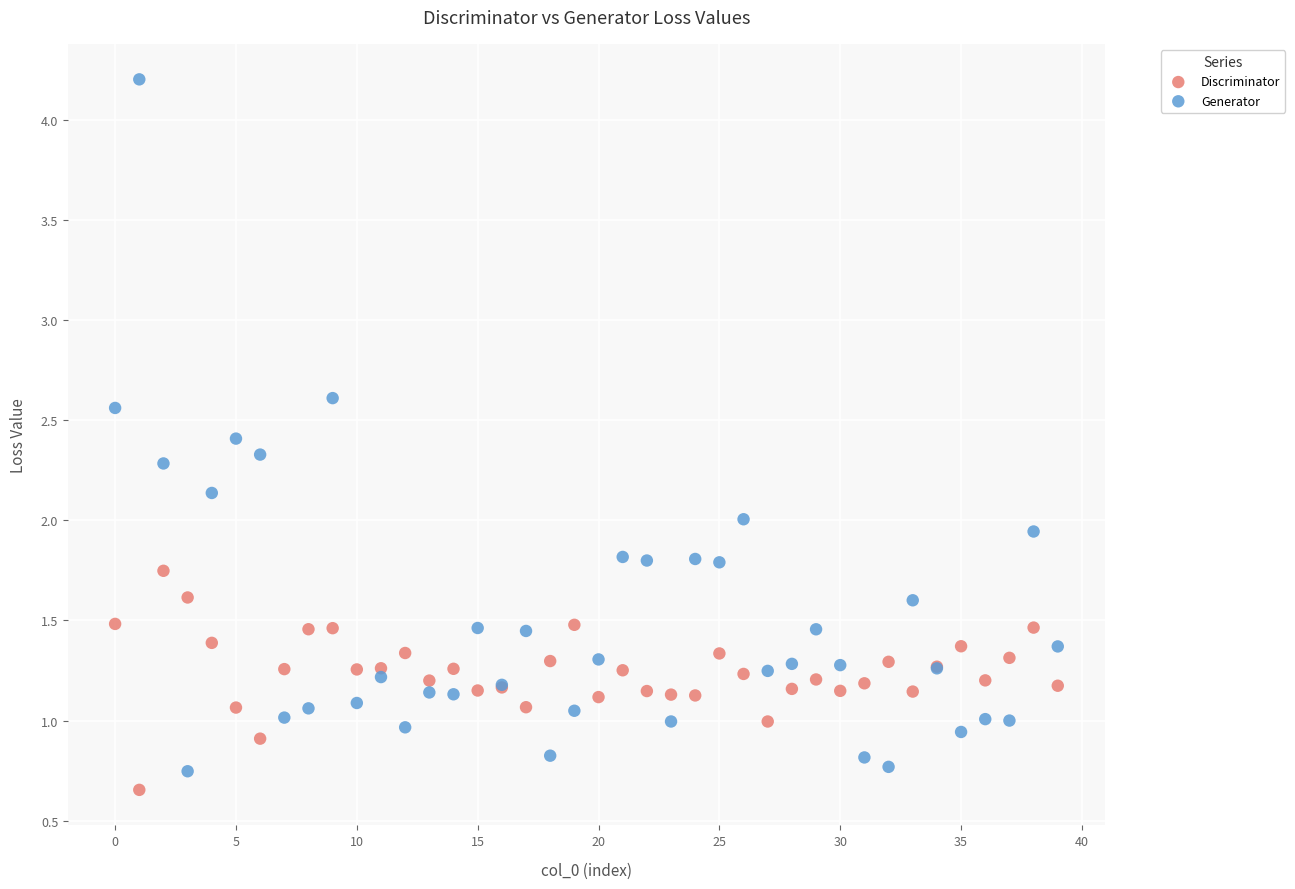

Which series reaches the minimum Y coordinate?

Discriminator